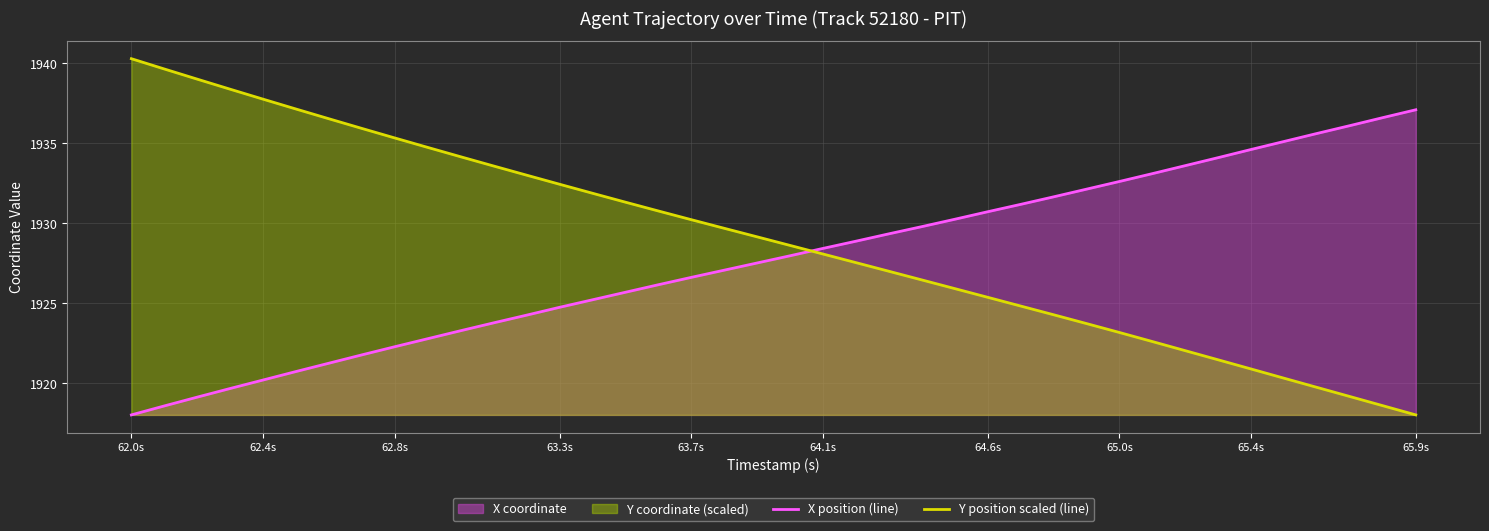

List the series in order of their overall mean, lowest first.

X position (line), Y position scaled (line)